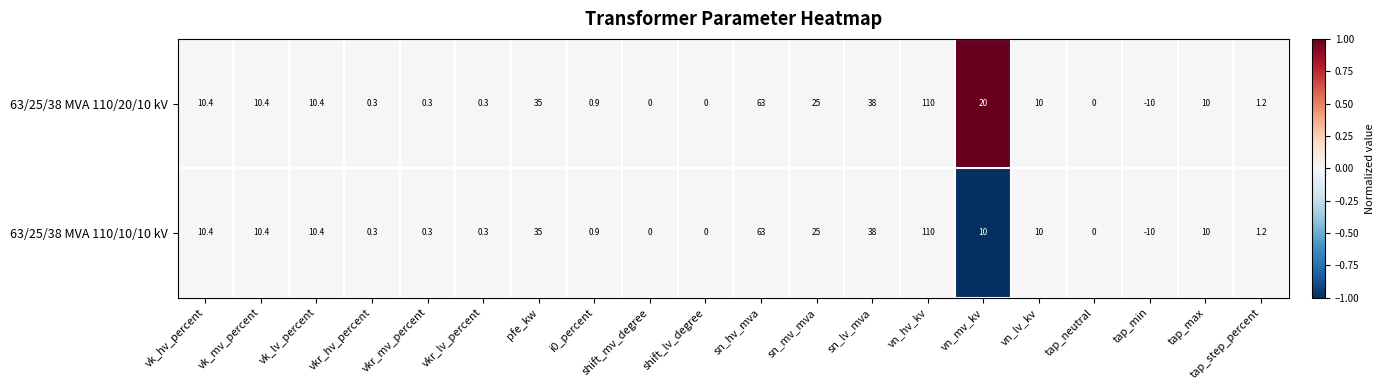

True or false: 63/25/38 MVA 110/10/10 kV has a value of 38.0 at sn_lv_mva.

True